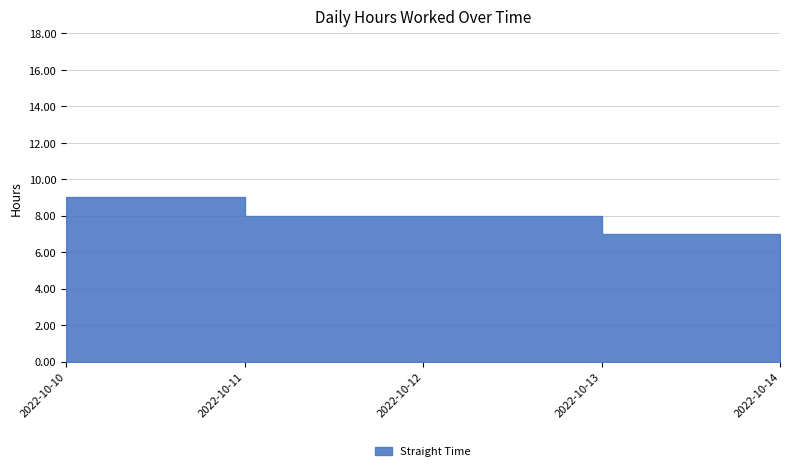

How many values are below 8?

1